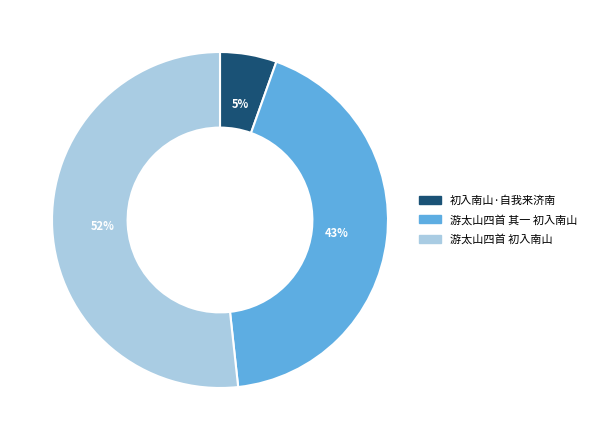

Is the sum of 游太山四首 初入南山 and 游太山四首 其一 初入南山 greater than half?

Yes